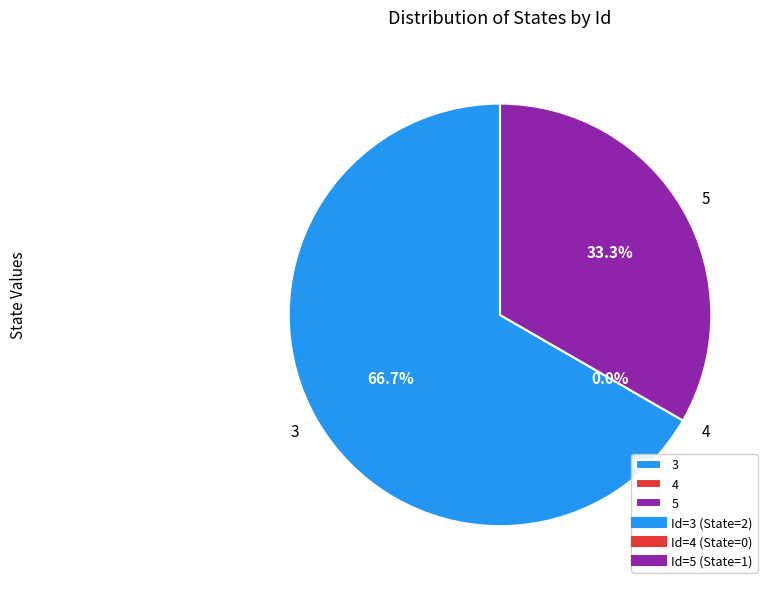

Is the sum of 5 and 3 greater than half?

Yes